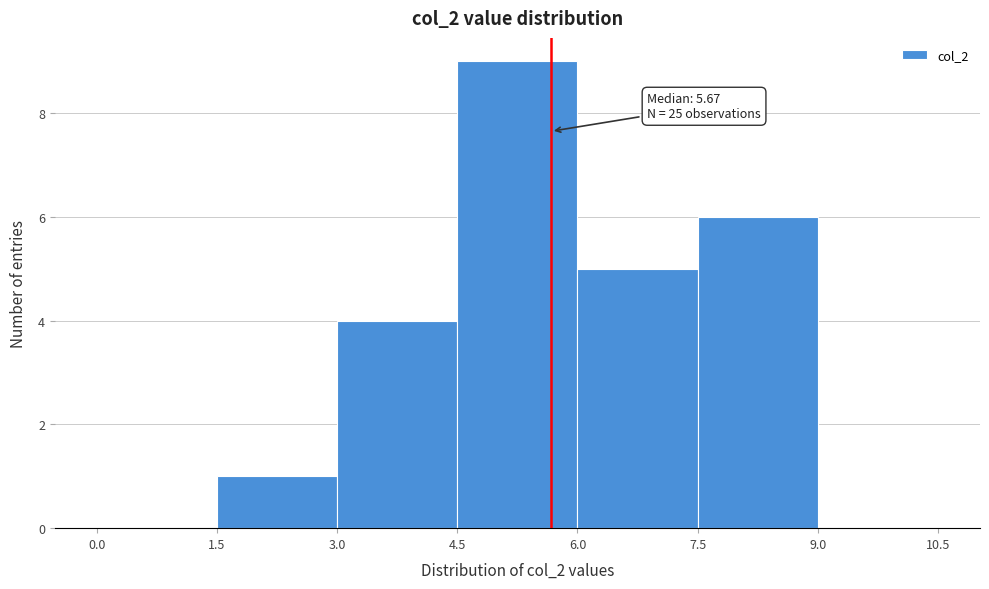

Which range on the x-axis has the tallest bar?

4.5 to 6.0